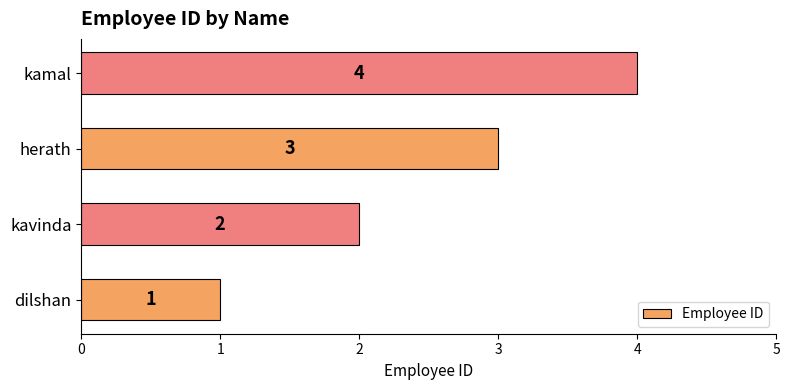

Which label corresponds to the largest value in the chart?

kamal